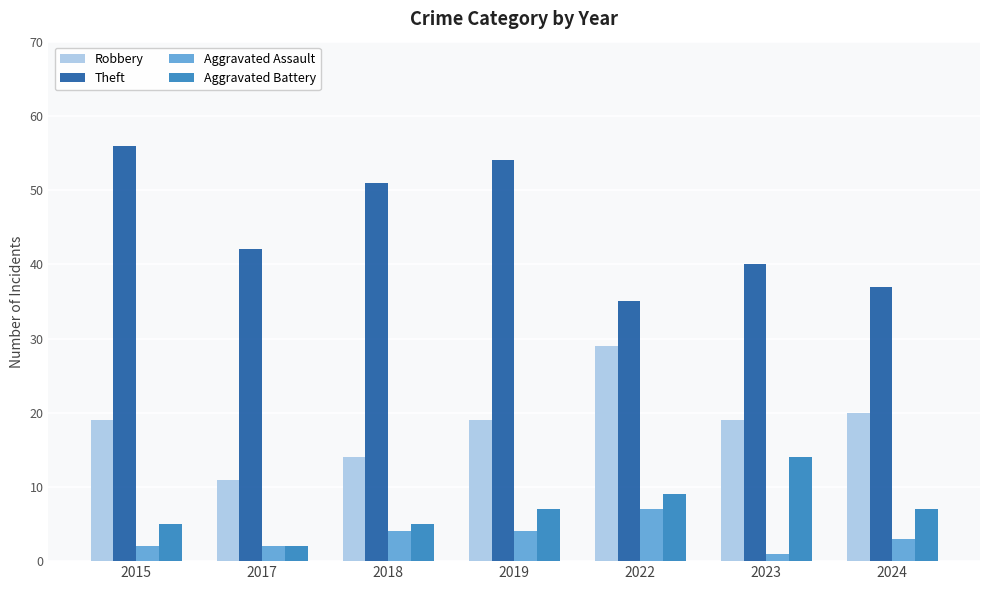

List the series in order of their peak value, highest first.

Theft, Robbery, Aggravated Battery, Aggravated Assault